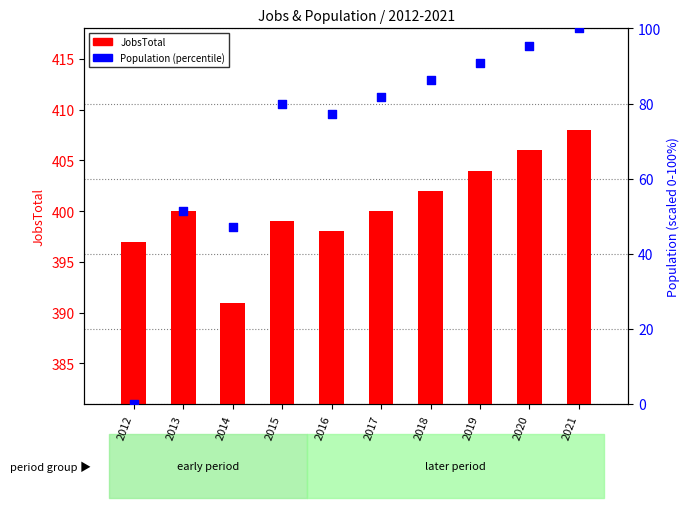

Which series has the widest spread of Y values?

Population (percentile)